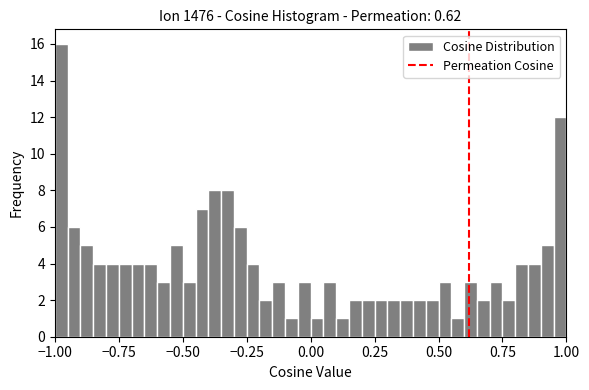

Around what value on the x-axis is the tallest bar? Give the approximate position of its centre, as read against the axis.

-0.95